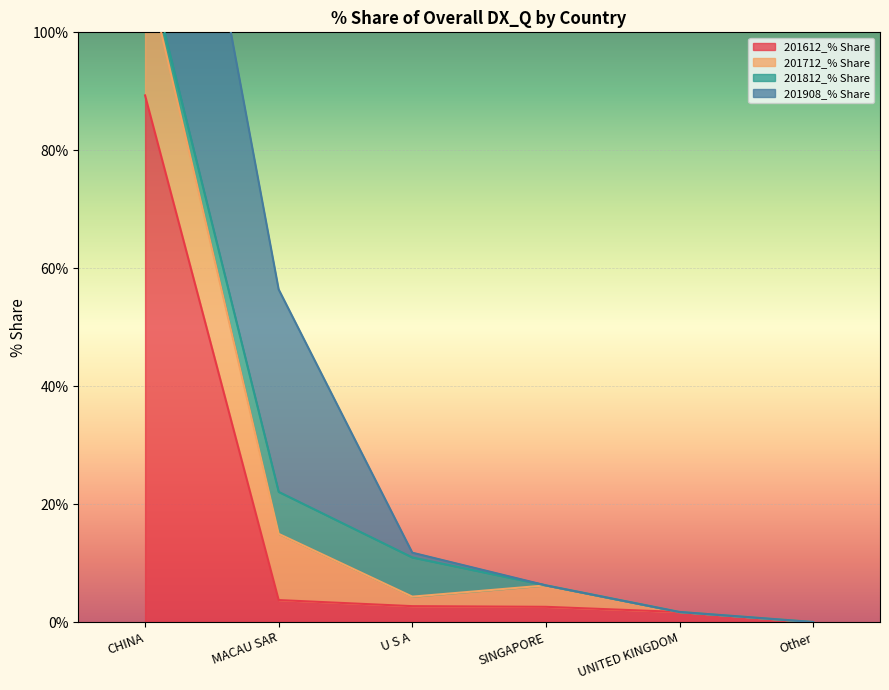

Which series has the widest spread of values?

201612_% Share